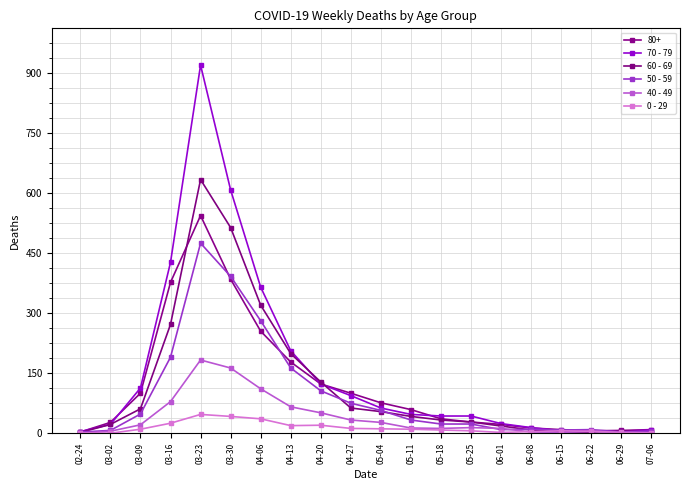

How many categories are shown in the chart?

20